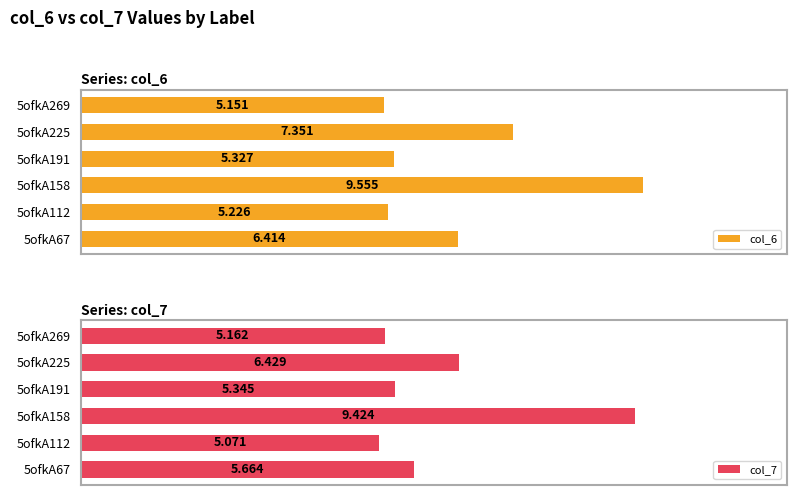

How many groups of bars are there?

6